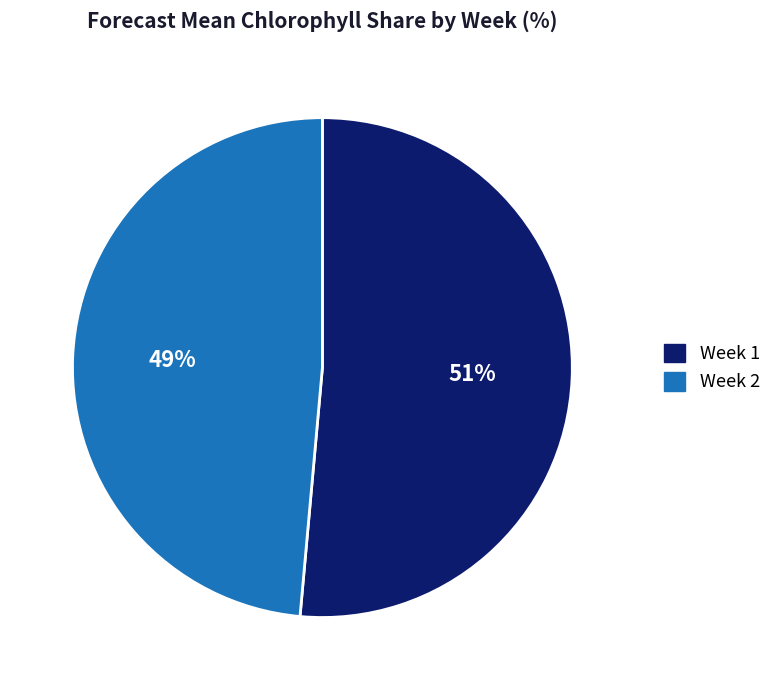

To the nearest percent, what percentage of the pie is Week 1?

51%